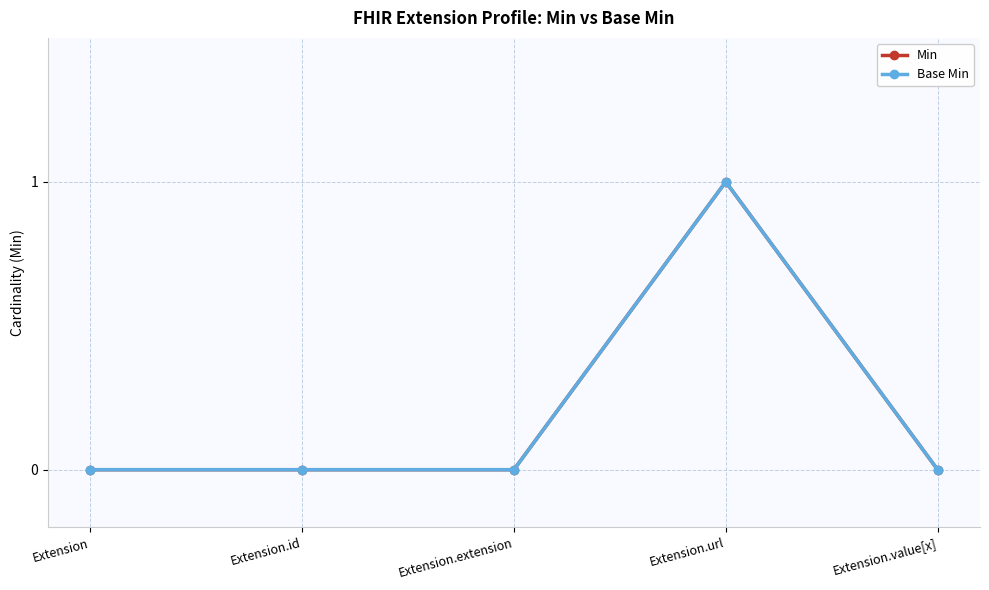

Which series has the largest total across all categories?

Min